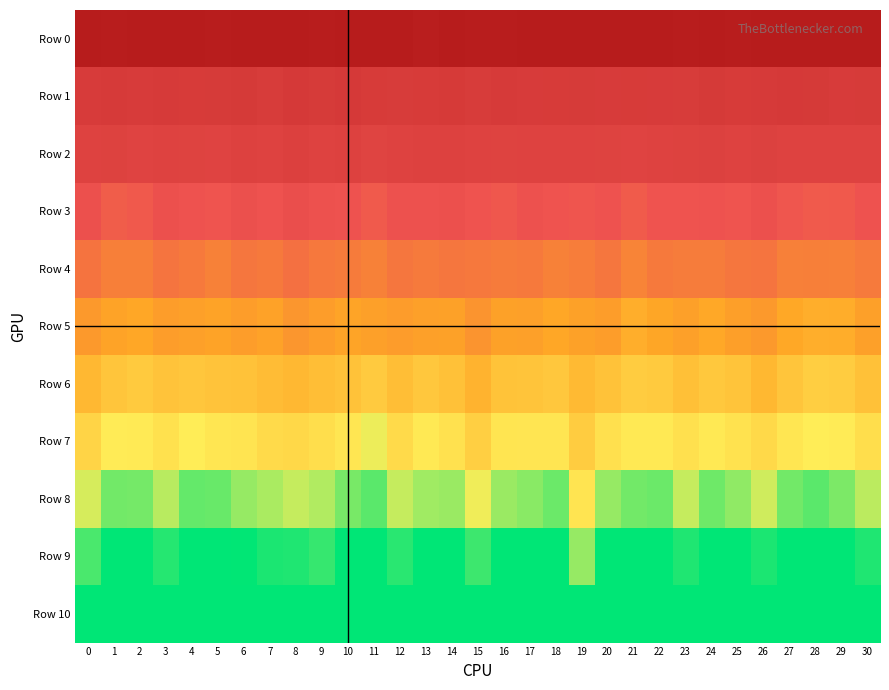

Which series has the largest total across all categories?

Row 0